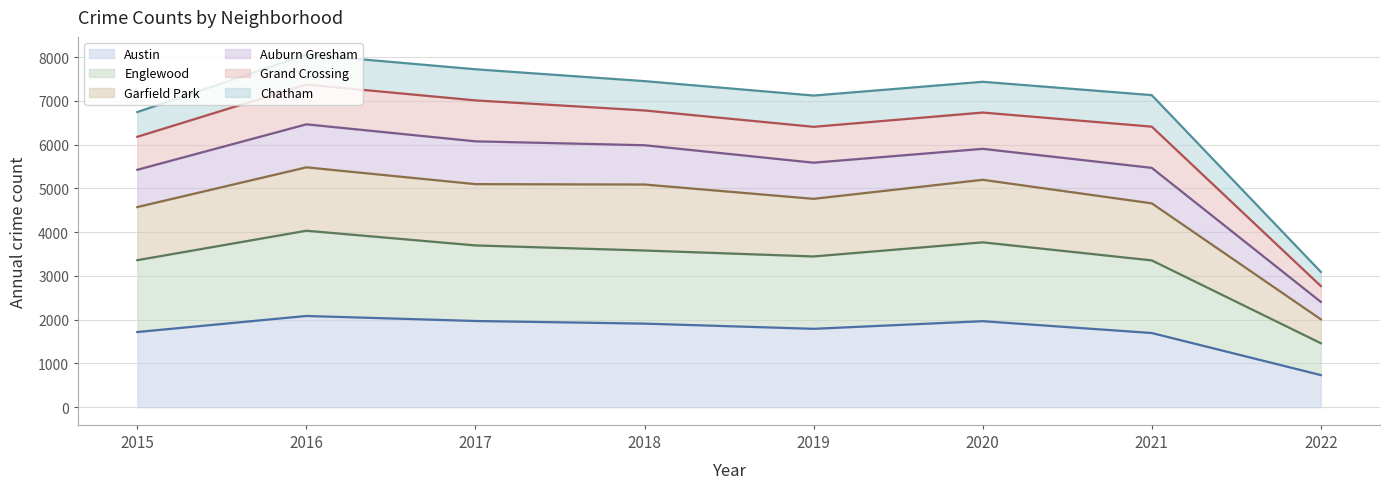

What is the value of the Garfield Park point at the 8th from the left?

2009